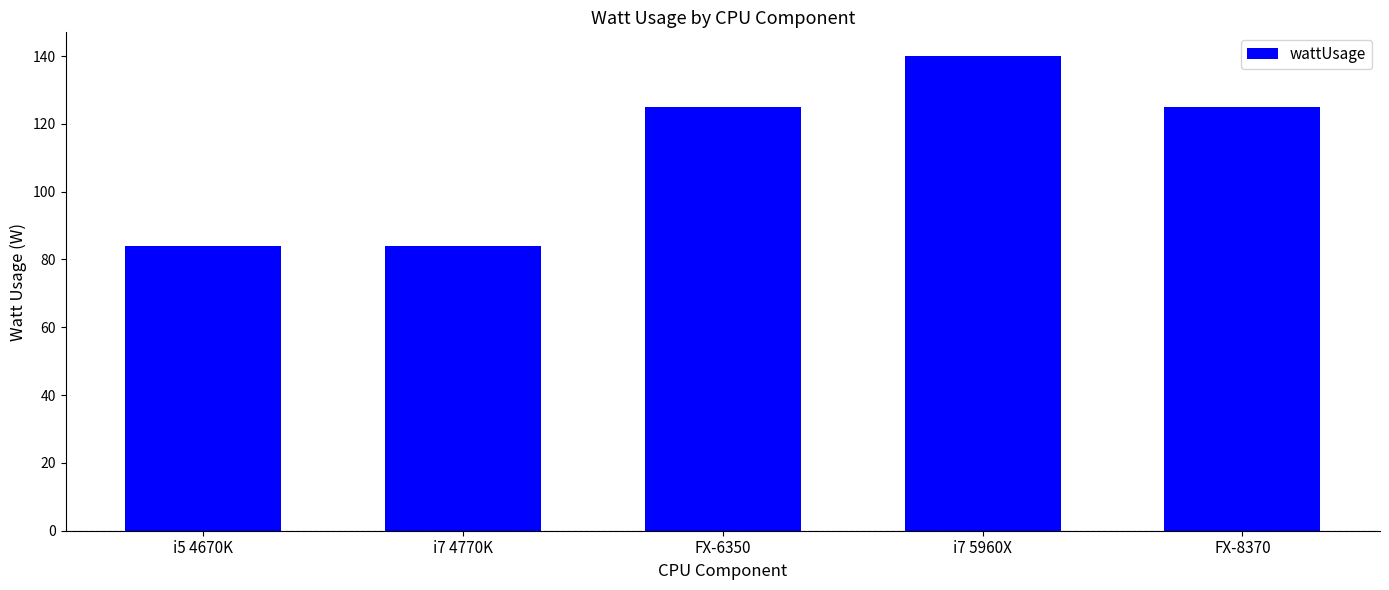

What is the label of the 1st bar from the right?

FX-8370